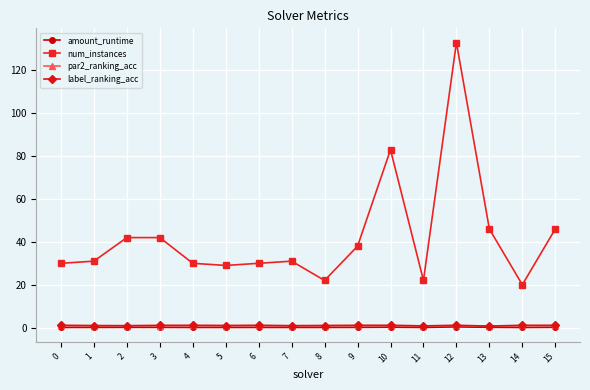

What is the value of the par2_ranking_acc point at the 10th from the left?

1.0